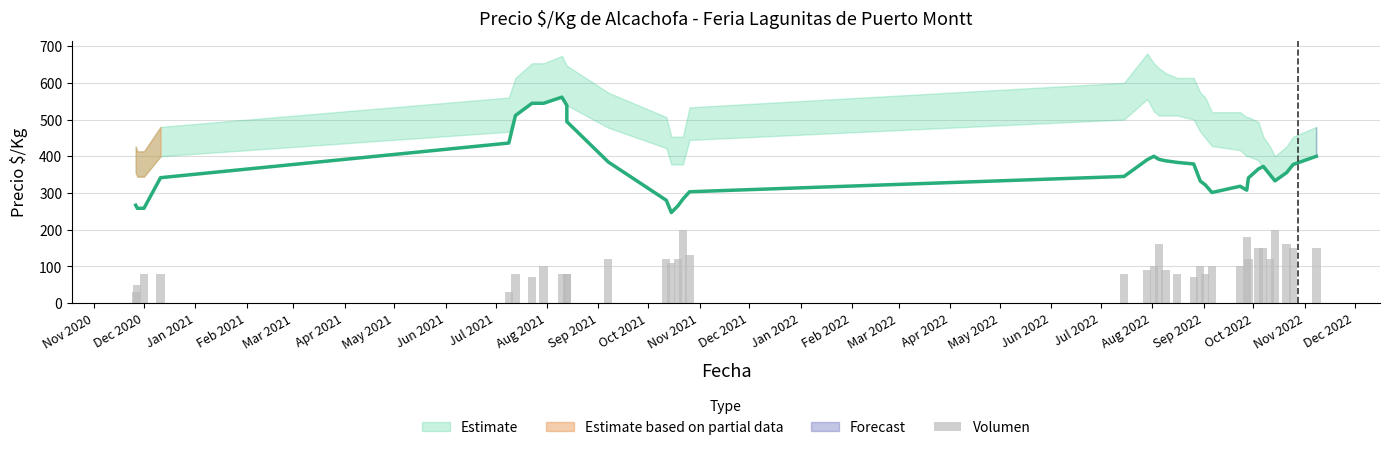

How many values are below 100?

16